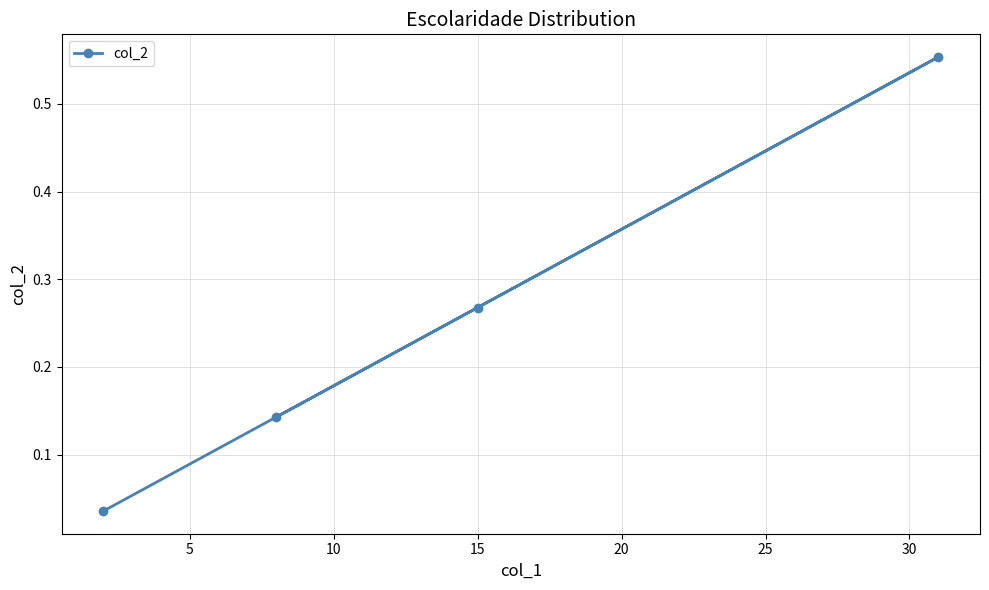

True or false: there are more than 1 points higher than both neighbors.

False